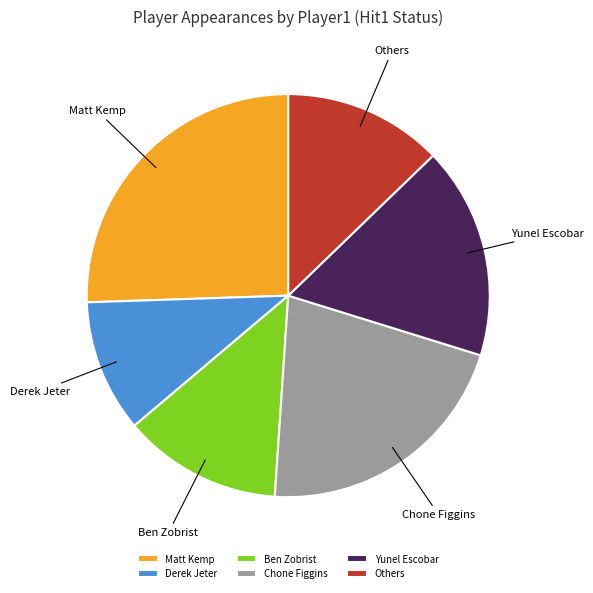

True or false: Matt Kemp accounts for 26% of the total.

True